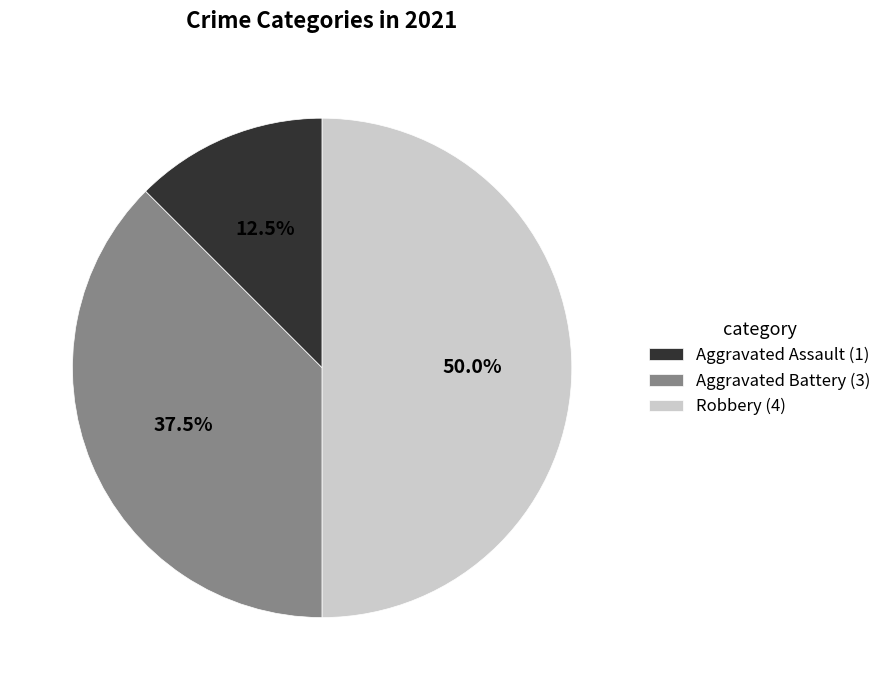

What percentage do Aggravated Assault and Aggravated Battery together represent?

50.0%